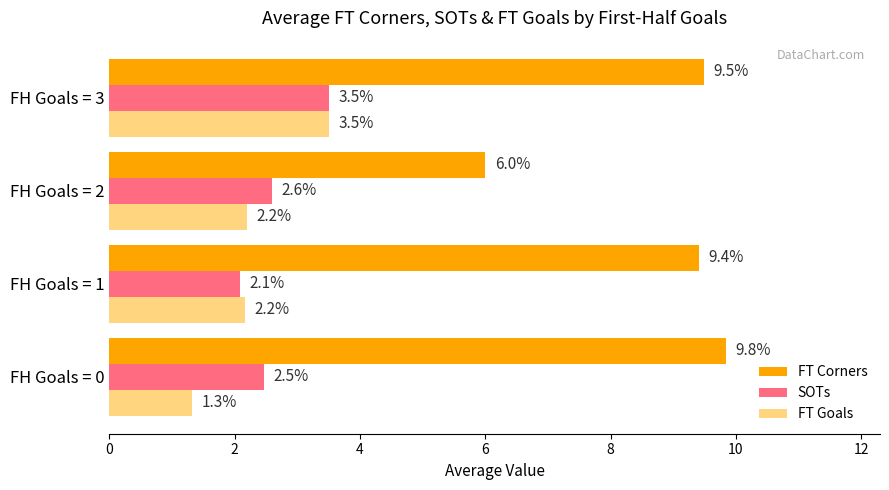

Which series has the largest range (max minus min)?

FT Corners